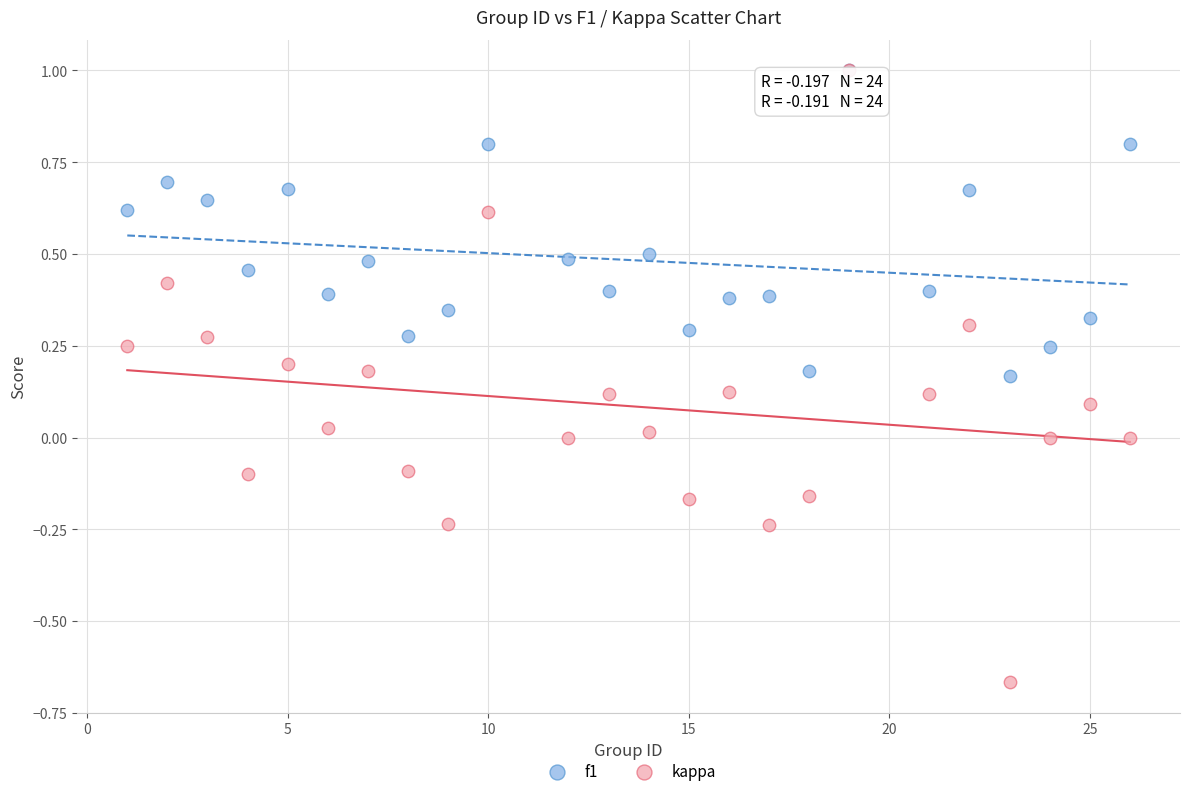

Which series has the largest Y range (max minus min)?

kappa